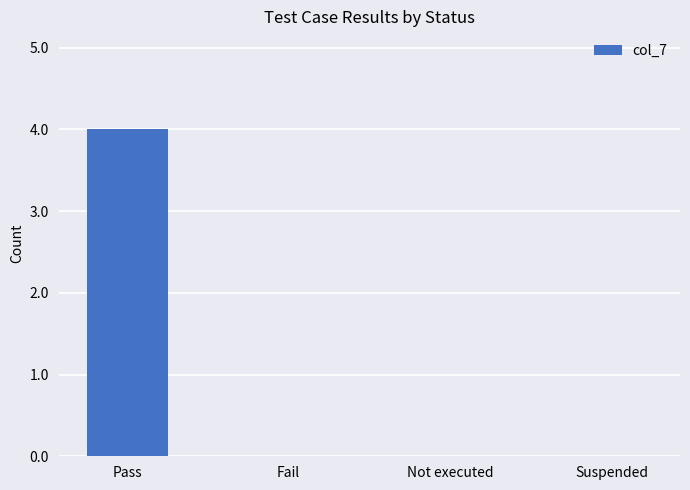

Between Pass and Suspended, which is larger?

Pass